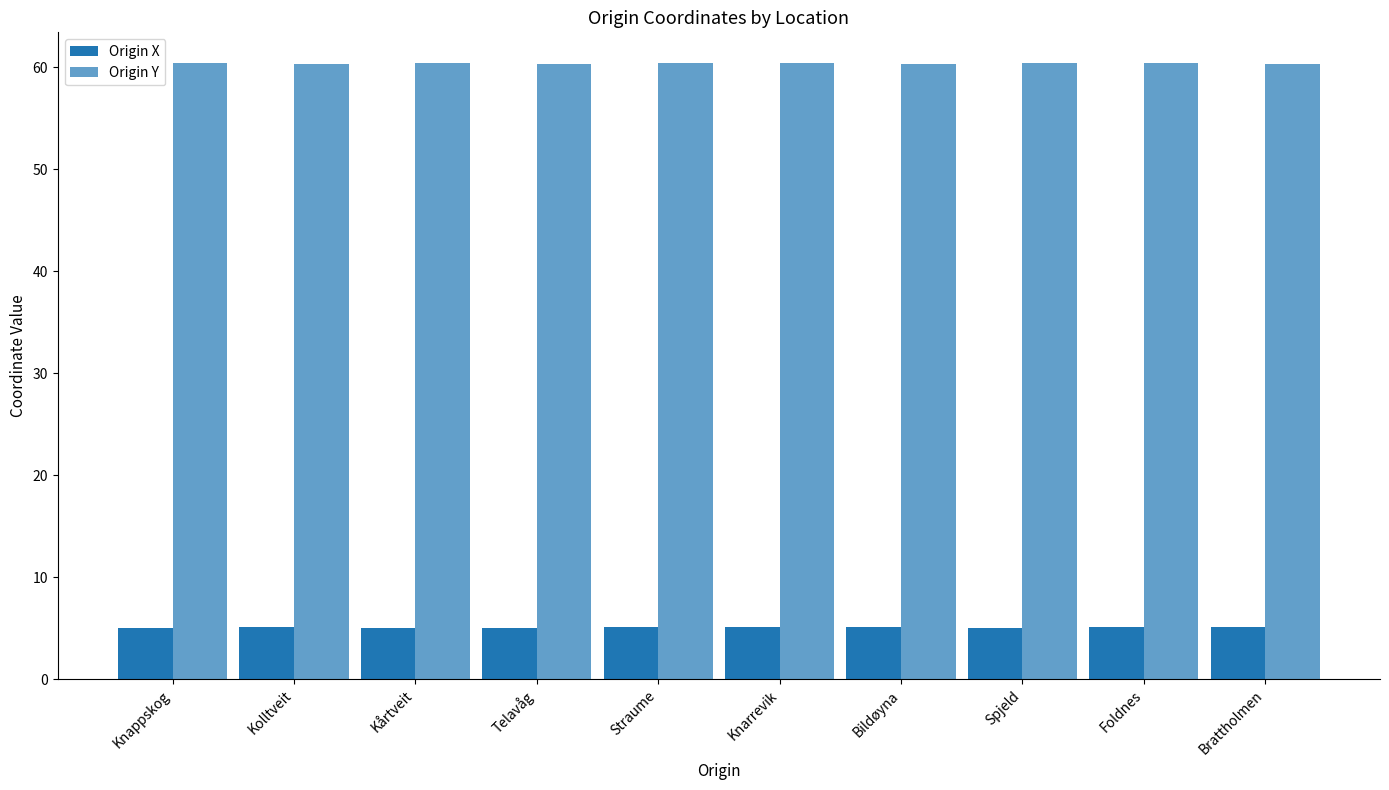

How many distinct data groups are displayed?

2